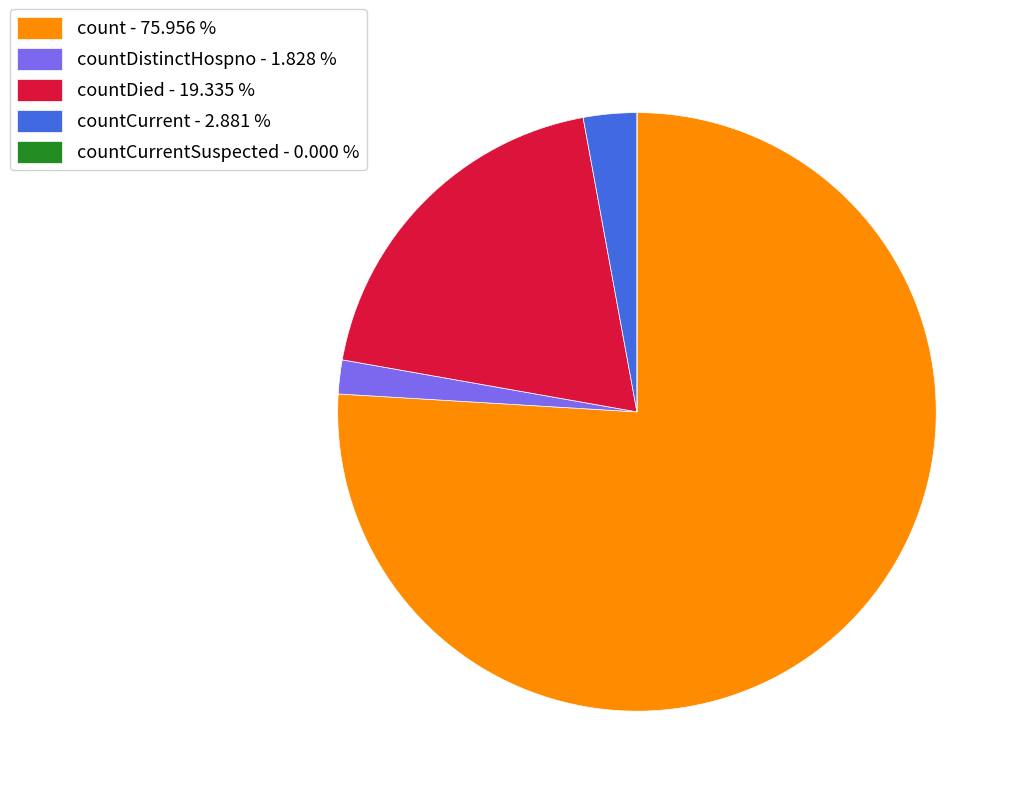

Which has a higher value, countCurrent - 2.881 % or countDied - 19.335 %?

countDied - 19.335 %